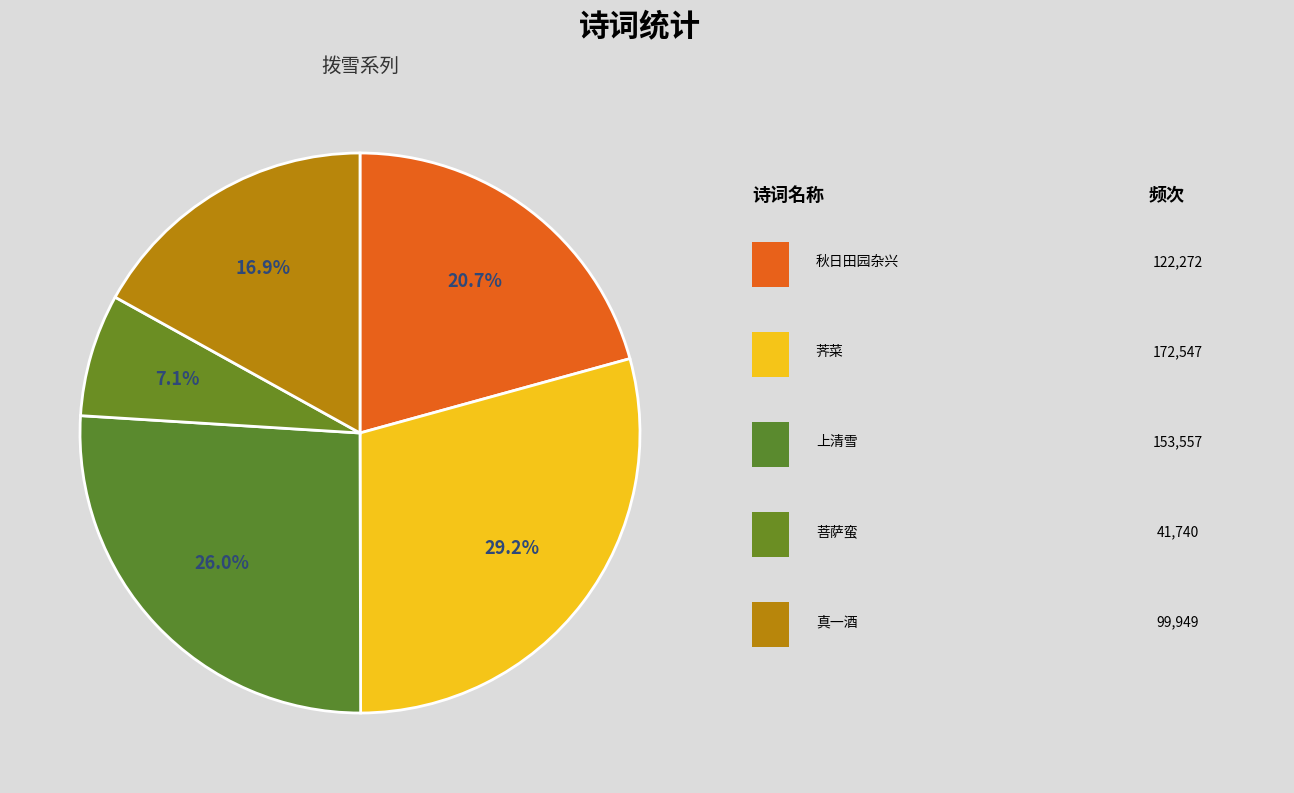

Count the number of slices in the pie.

5